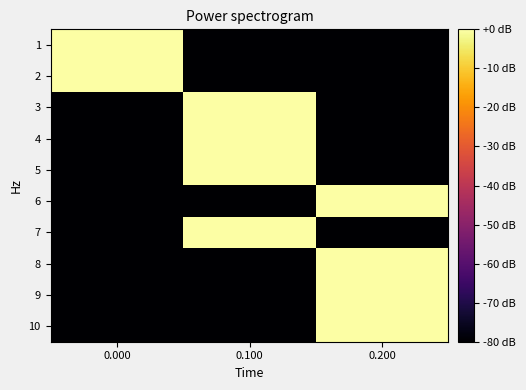

How many series are shown in this chart?

10